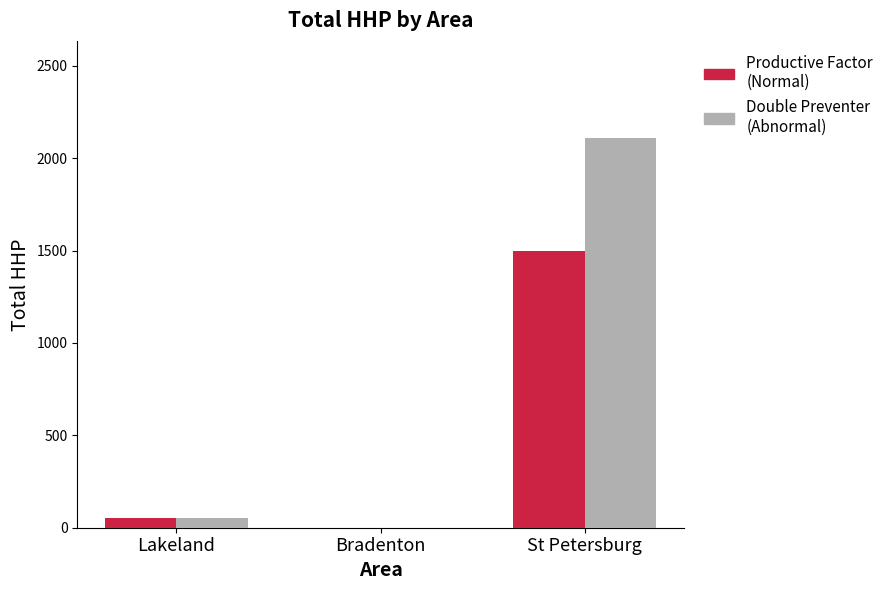

Are the bars grouped side by side (vs. stacked)?

Yes